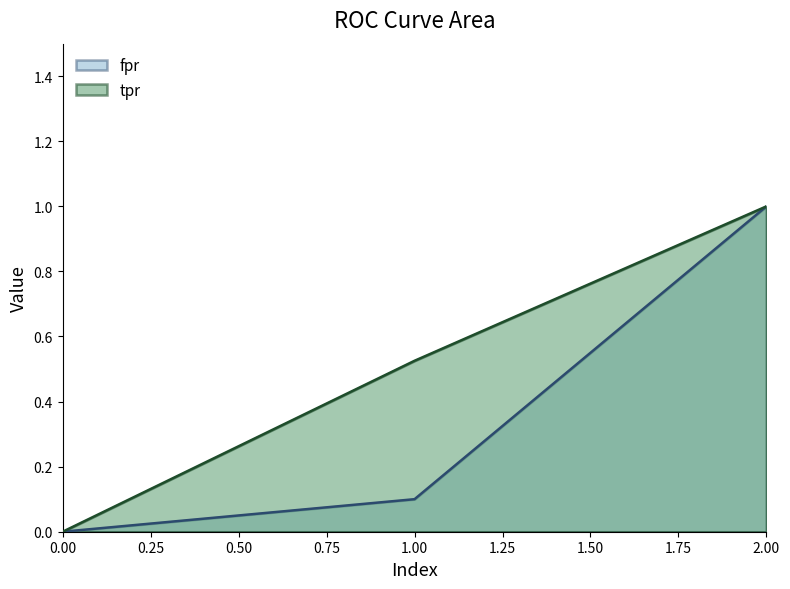

How many lines are shown in the chart?

2